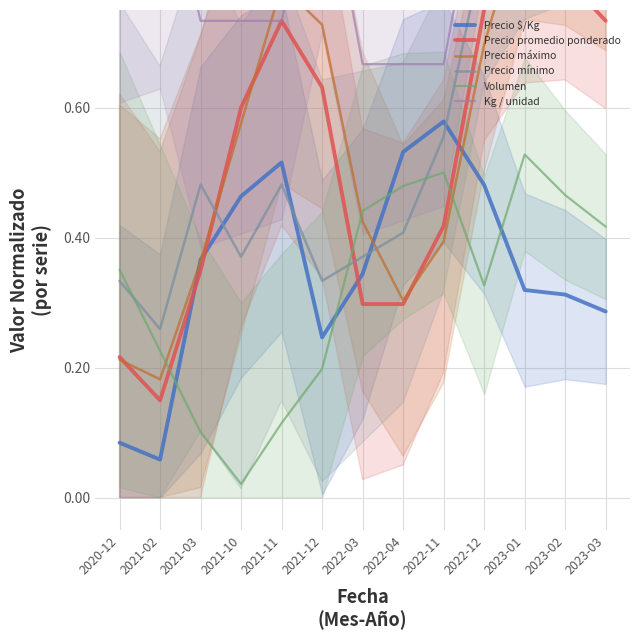

Which series changed the most between 2021-03 and 2023-03?

Precio máximo